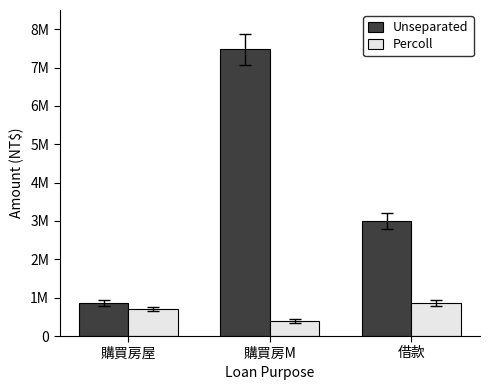

Reading right to left, extract all data points from this chart.

Unseparated: 3000000	7473463	862373
Percoll: 862373	400000	700000